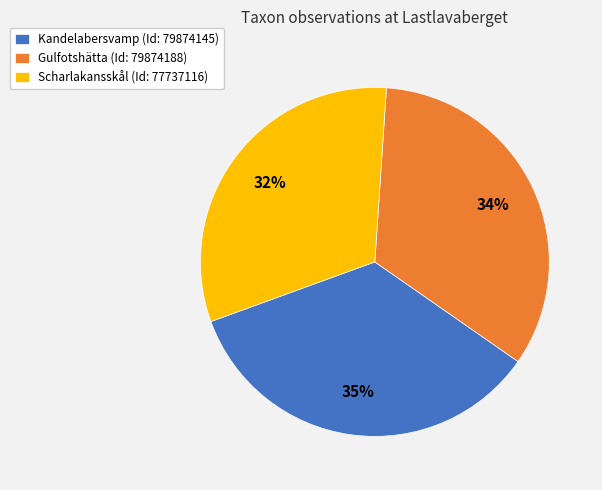

To the nearest percent, what is the difference between the largest and smallest slice percentages?

3%